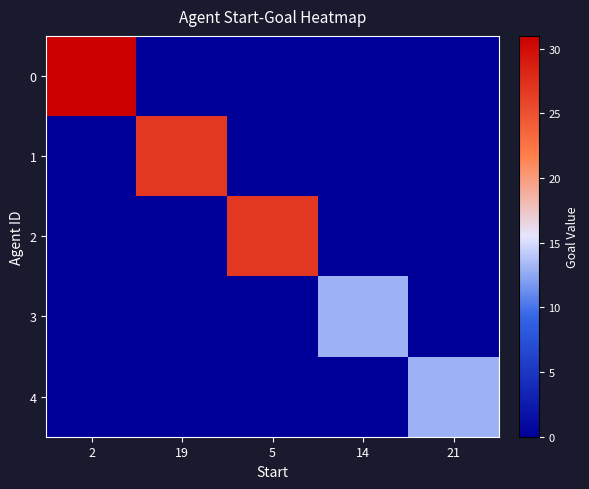

How many distinct data groups are displayed?

5